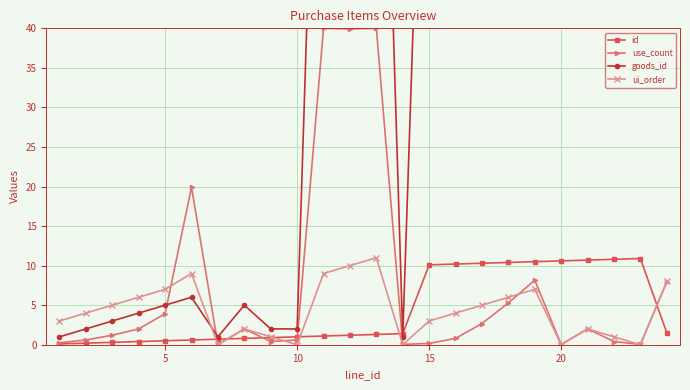

What is the maximum value shown in the chart?

111.0